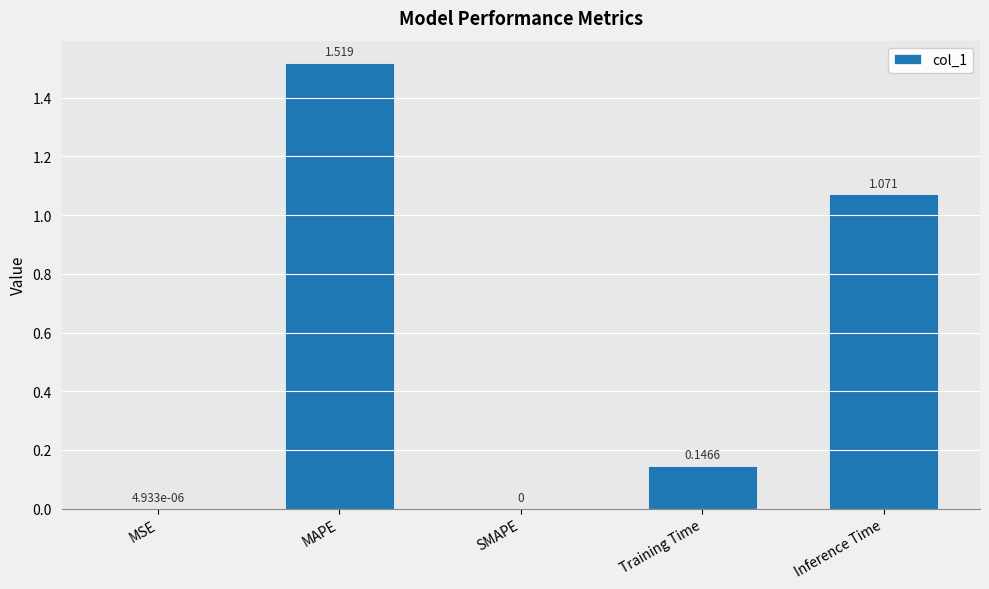

Which category has the highest value across all series?

MAPE